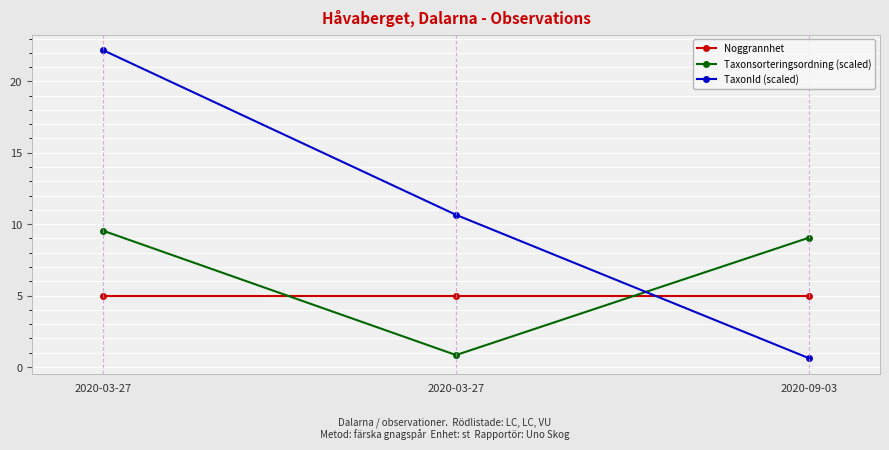

Reading left to right, transcribe all the data shown in this chart.

Noggrannhet: 2020-03-27=5.0	2020-03-27=5.0	2020-09-03=5.0
Taxonsorteringsordning (scaled): 2020-03-27=9.6	2020-03-27=0.8	2020-09-03=9.1
TaxonId (scaled): 2020-03-27=22.2	2020-03-27=10.7	2020-09-03=0.6